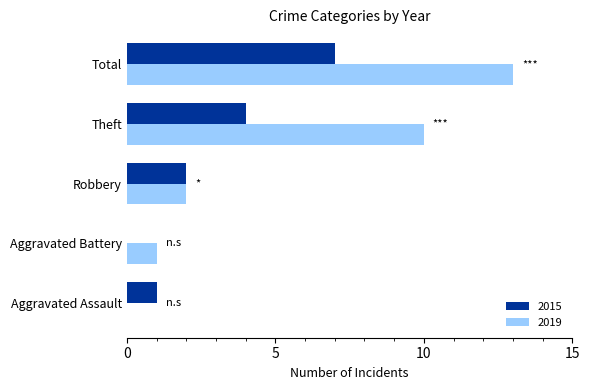

What is the maximum value shown in the chart?

13